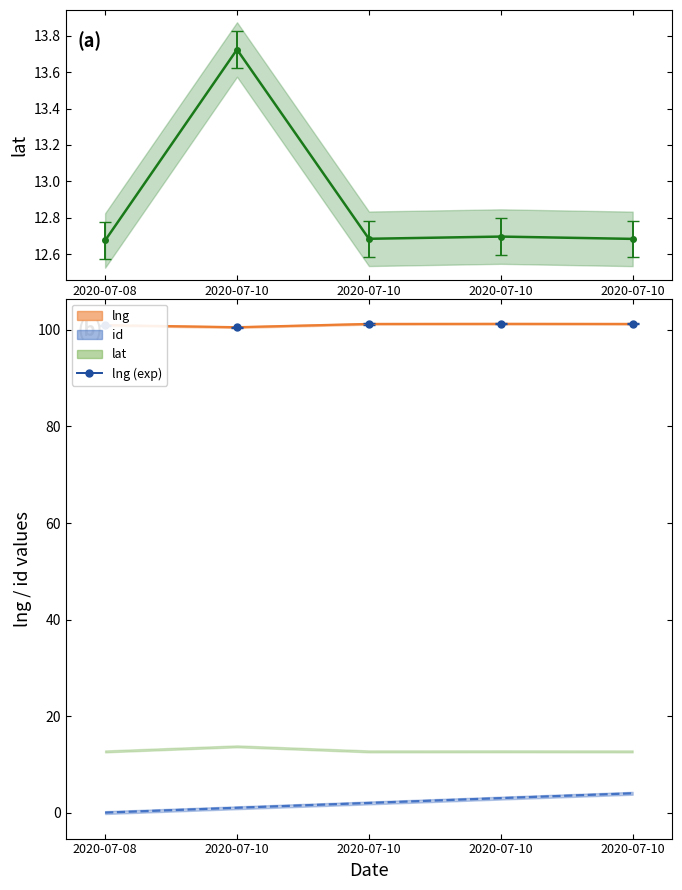

True or false: lat and lng intersect in this chart.

False